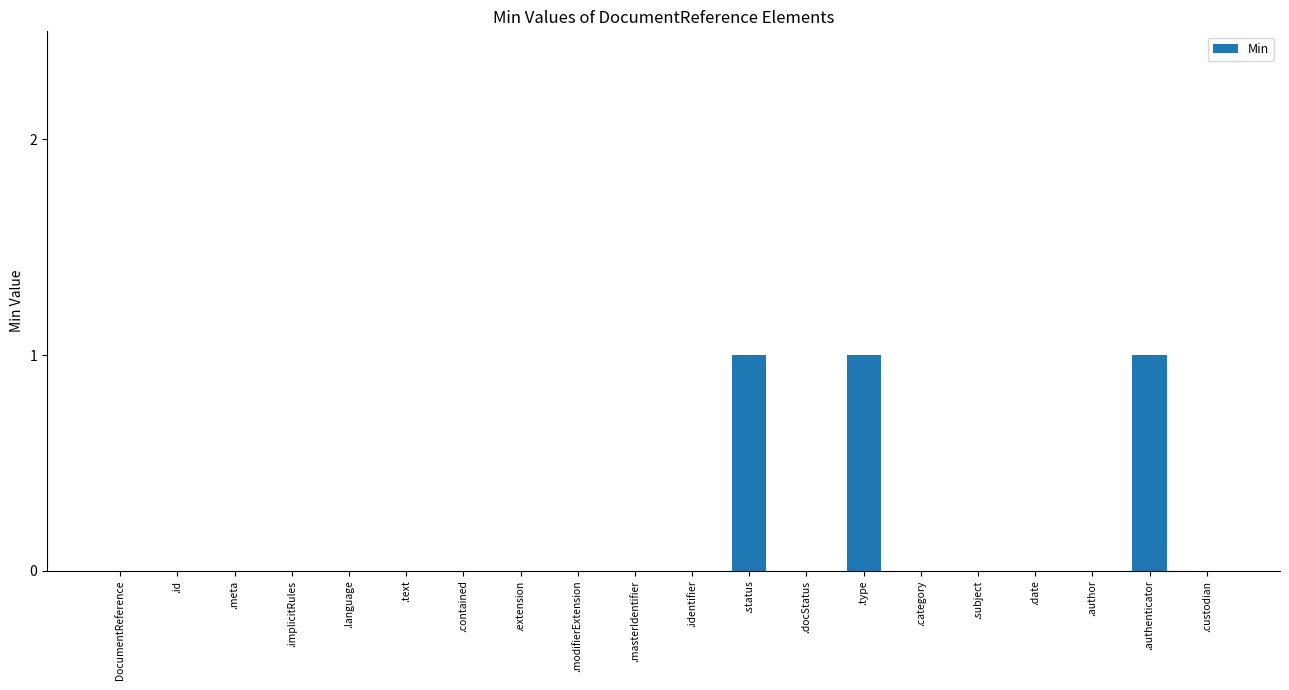

The value at .type is 1. True or false?

True